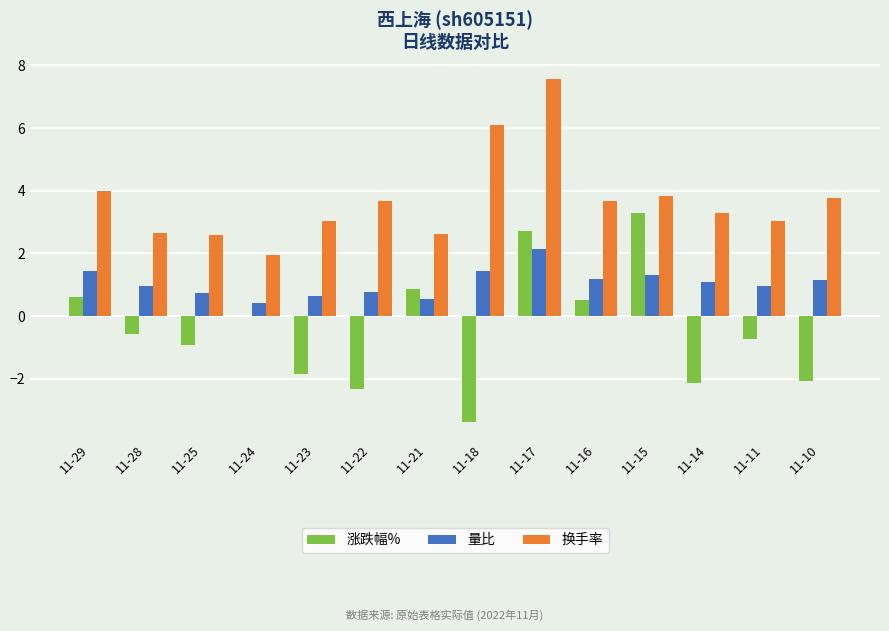

Where does the 量比 series first go above 1?

11-29